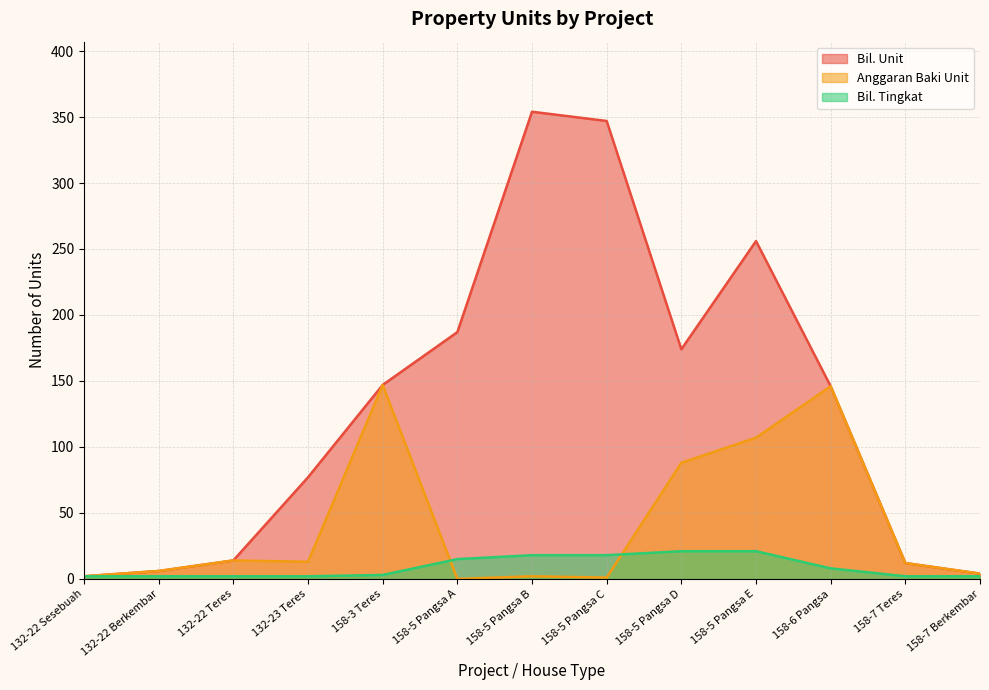

Is the value of Anggaran Baki Unit at 132-22 Sesebuah greater than the value of Bil. Unit at 158-5 Pangsa C?

No